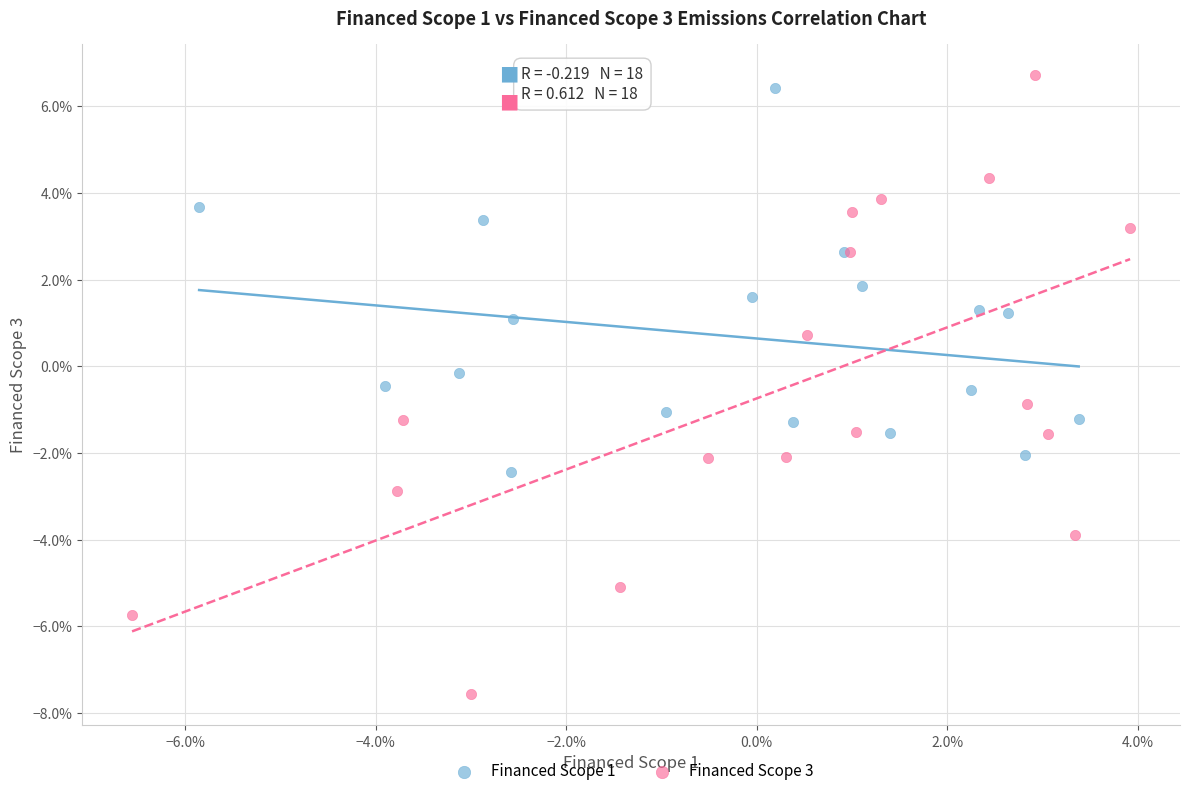

What are all the series names shown in the legend?

Financed Scope 1, Financed Scope 3